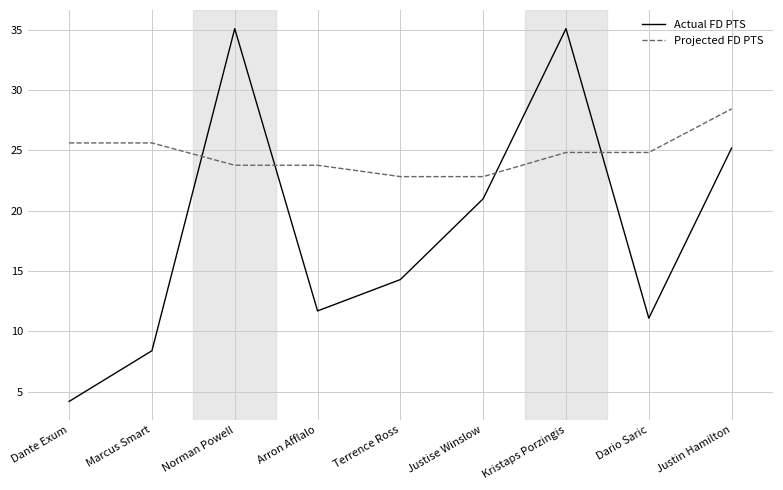

Reading left to right, what are all the values shown in this chart?

Actual FD PTS: 4.2	8.4	35.1	11.7	14.3	21.0	35.1	11.1	25.2
Projected FD PTS: 25.6	25.6	23.8	23.8	22.8	22.8	24.8	24.8	28.5